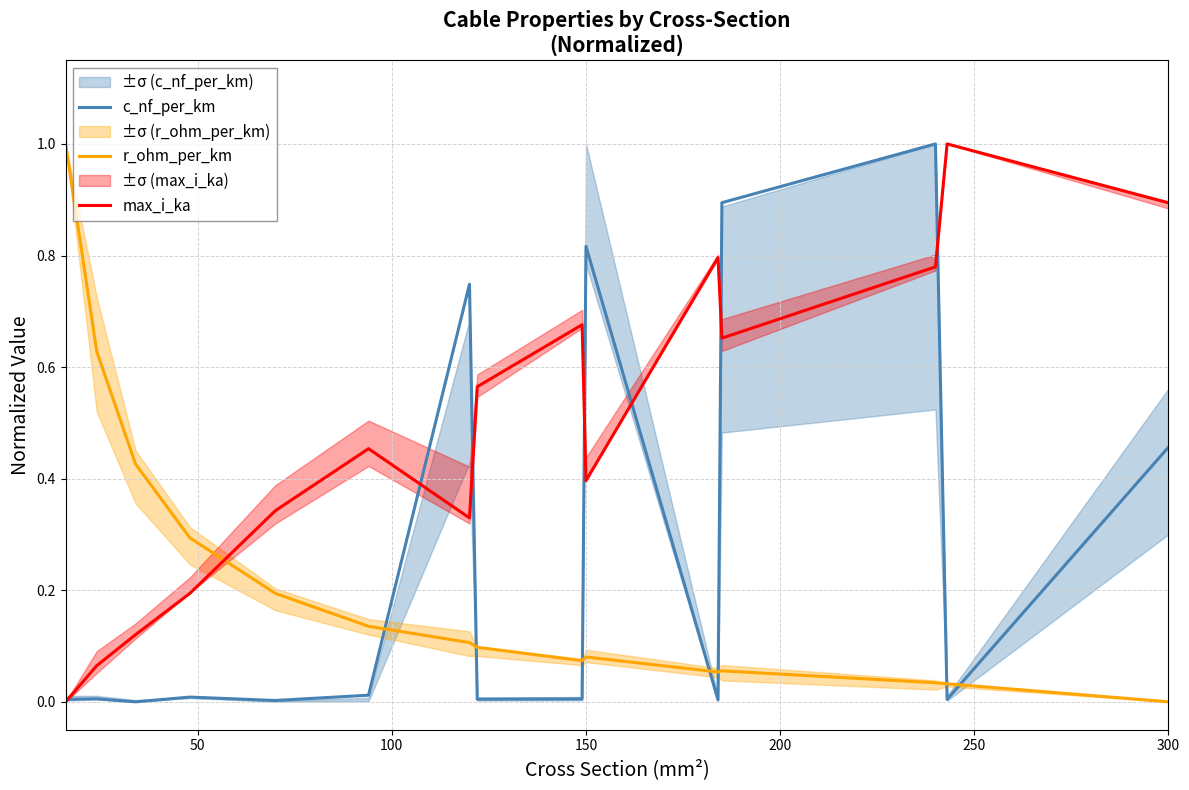

Rank the series by their average value, from lowest to highest.

r_ohm_per_km, c_nf_per_km, max_i_ka